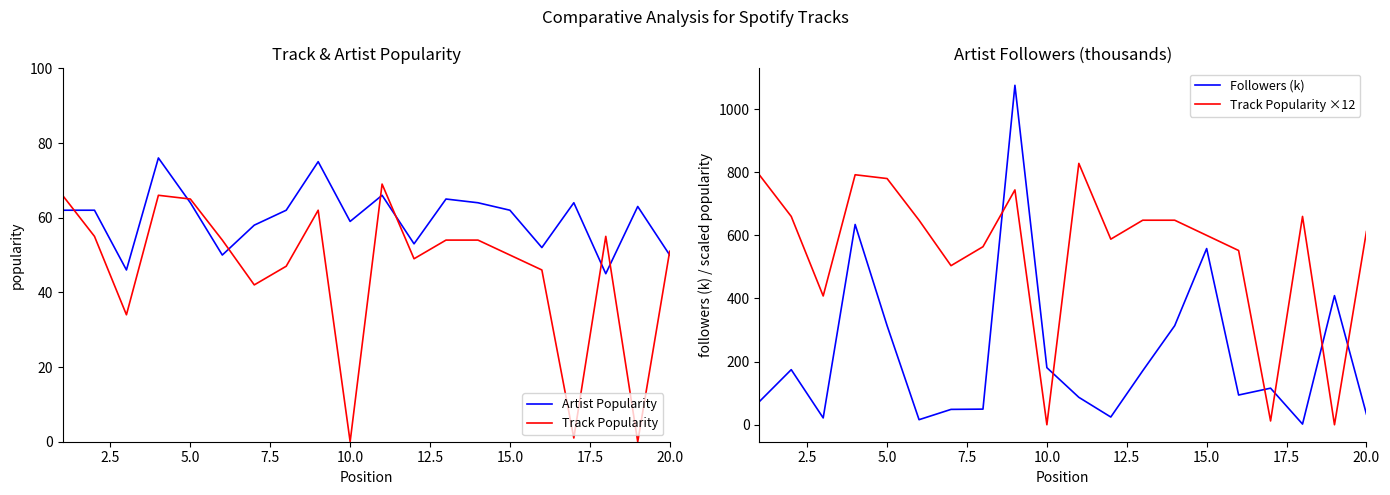

What is the difference between the maximum and minimum values in the Track Popularity series?

69